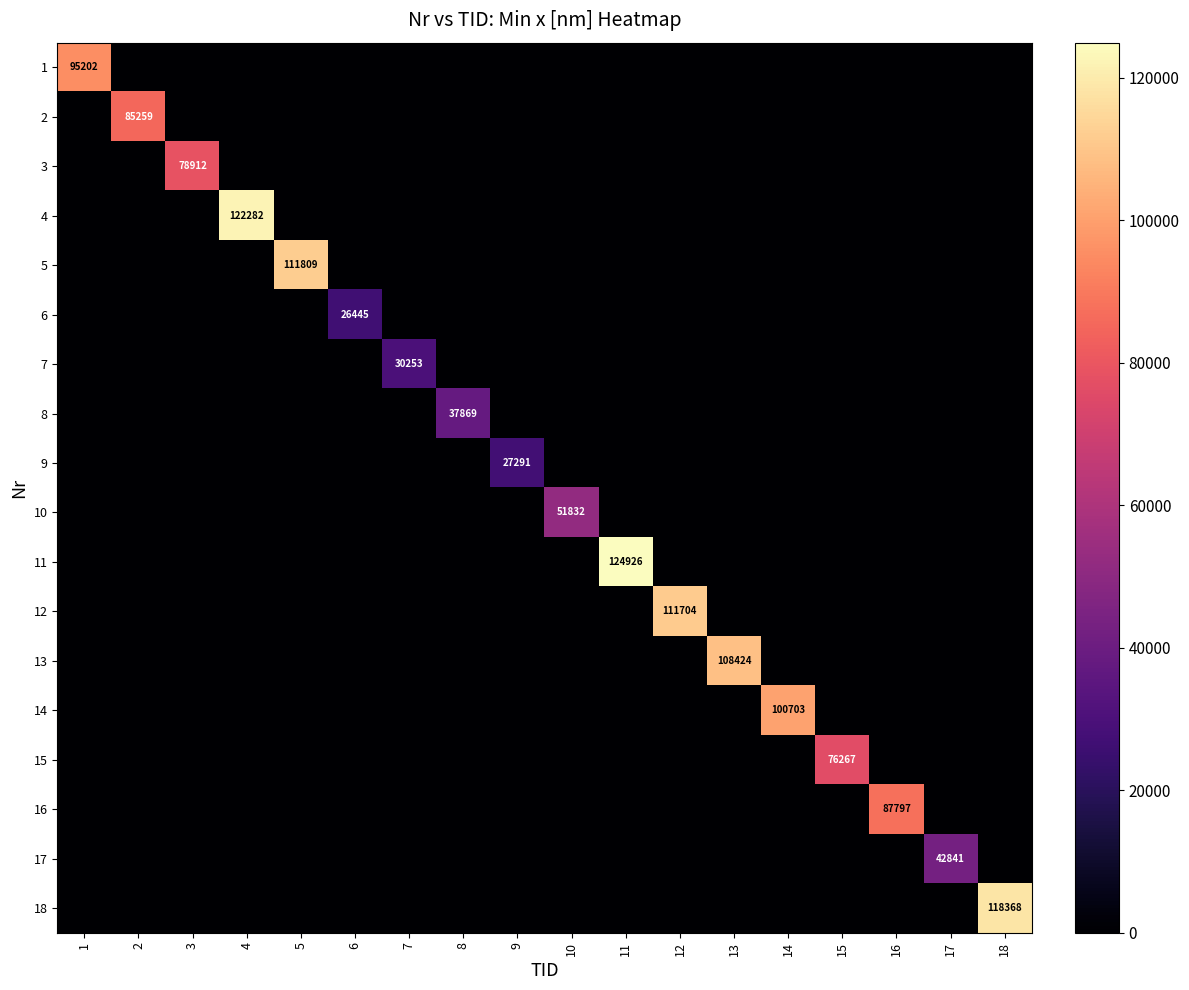

How many values in 3 are above zero?

1